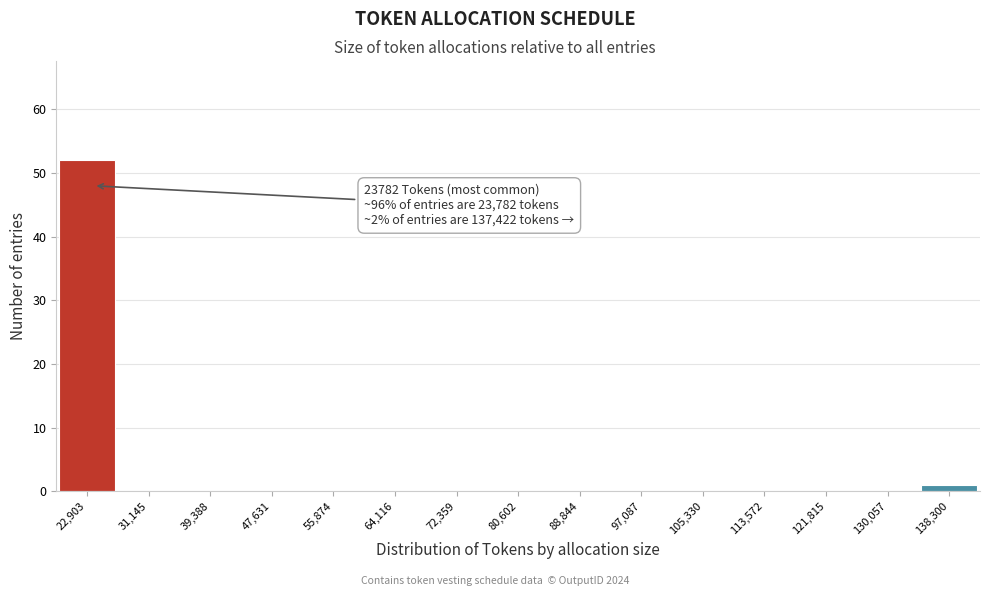

Which range on the x-axis has the tallest bar?

19000 to 27000